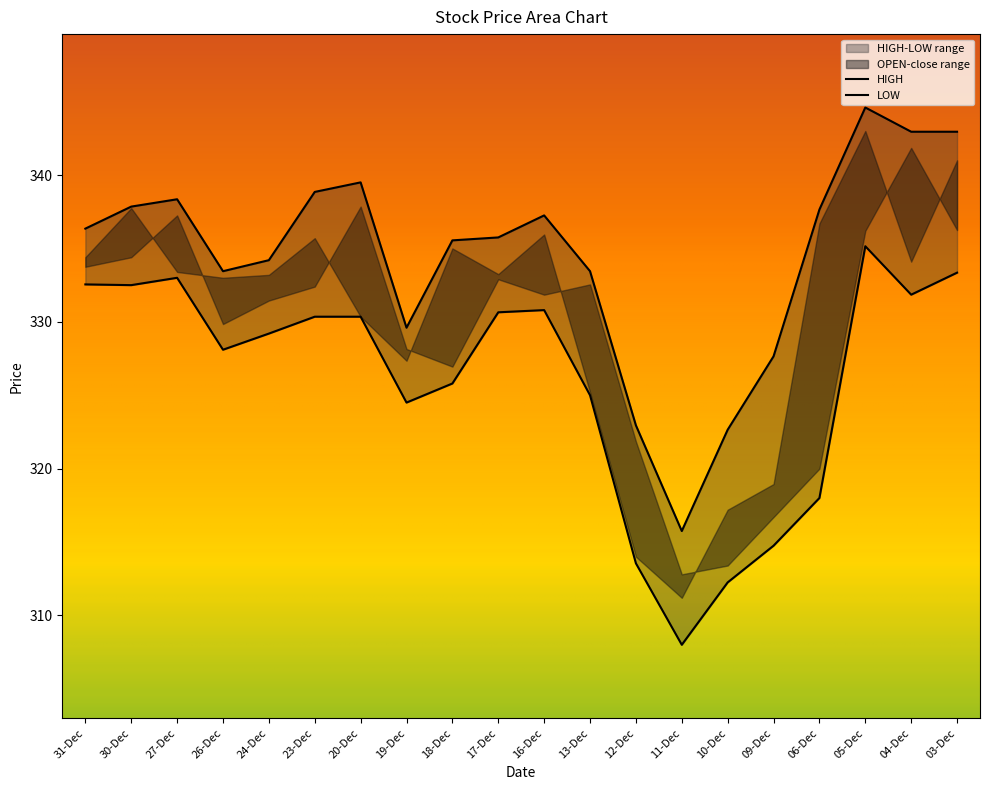

At which label is HIGH closest to 330?

19-Dec